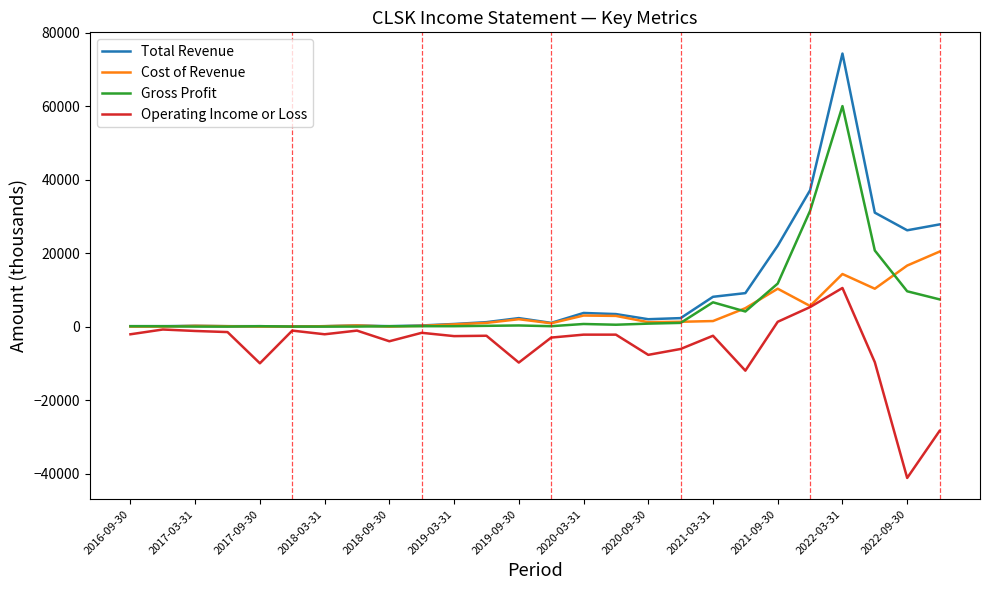

Which series has the largest range (max minus min)?

Total Revenue